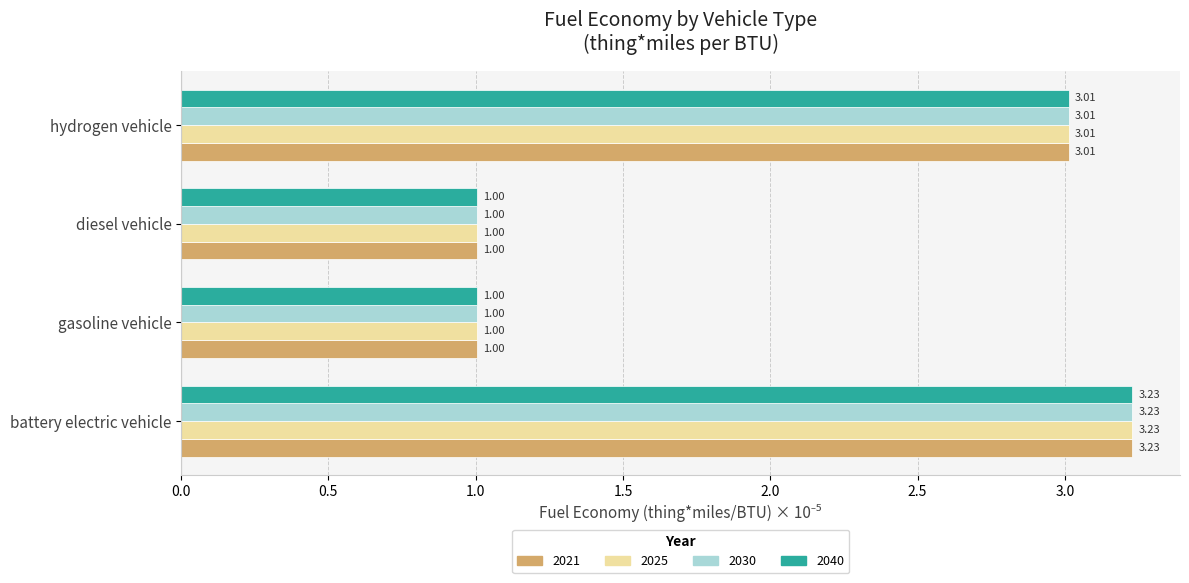

What is the total value across all series at diesel vehicle?

4.0